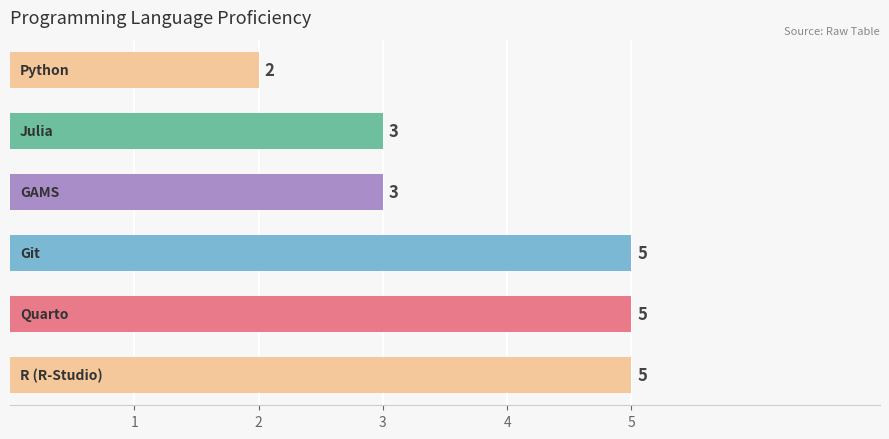

Reading bottom to top, transcribe all the data shown in this chart.

5	5	5	3	3	2